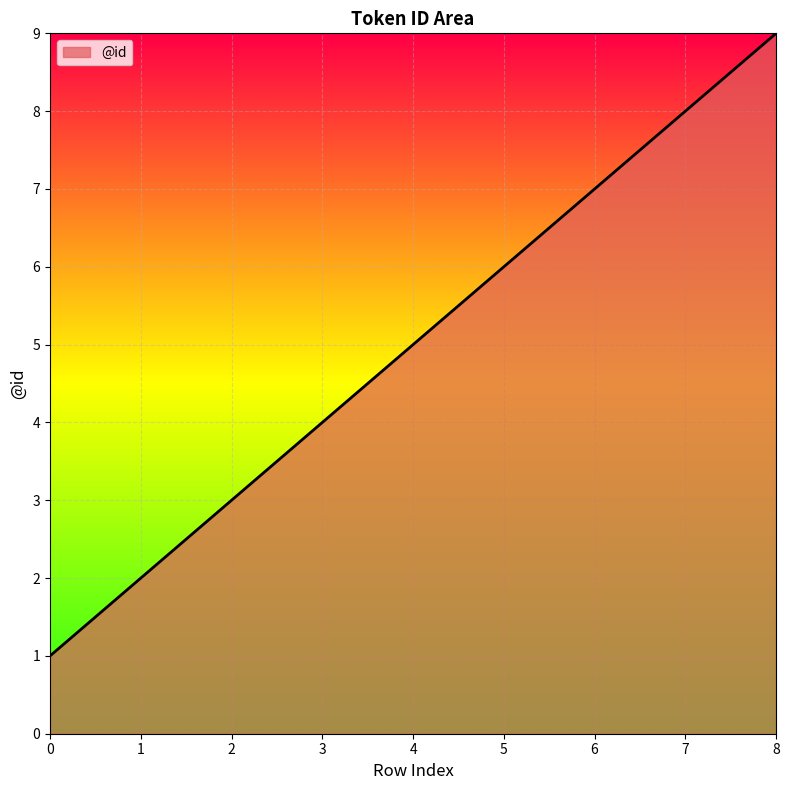

The value at 5 is 10. True or false?

False